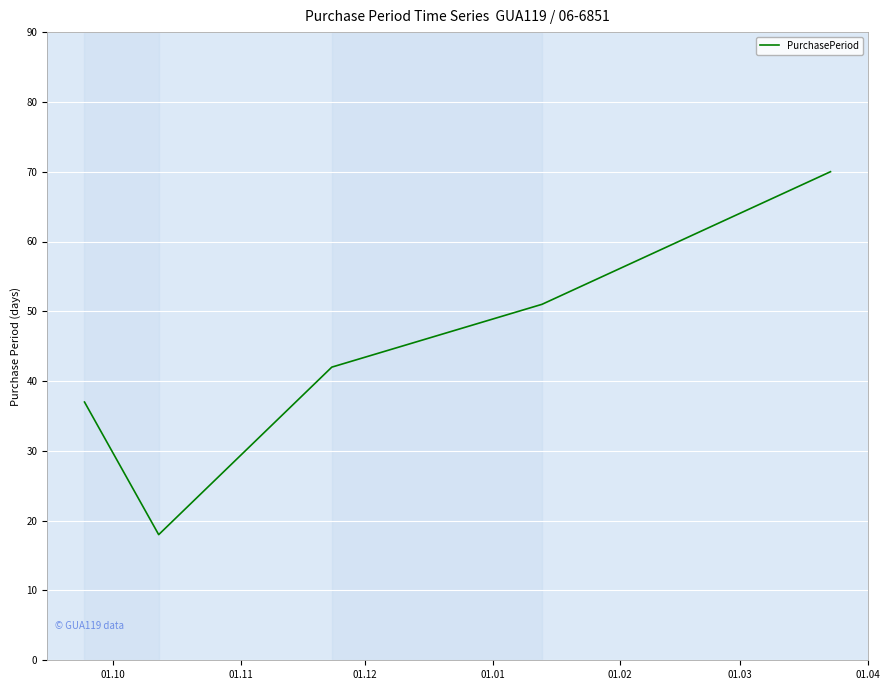

What is the sum of all values?

218